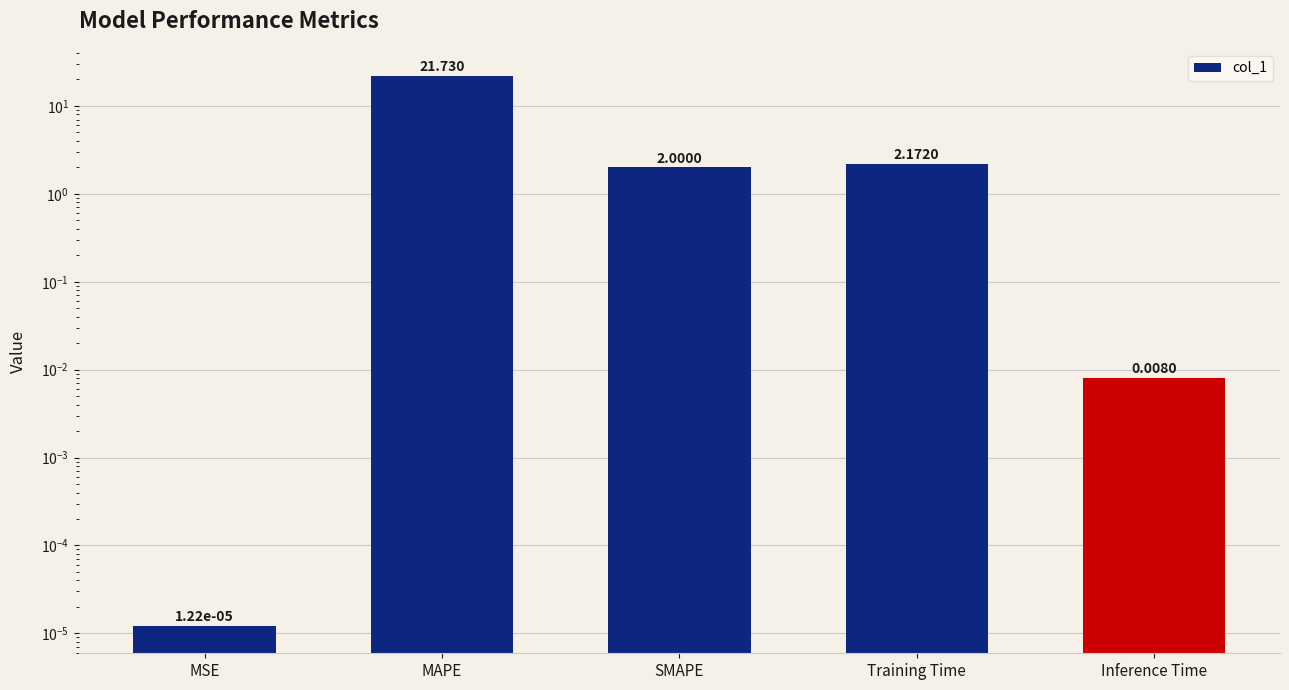

What is the label of the 4th bar from the left?

Training Time